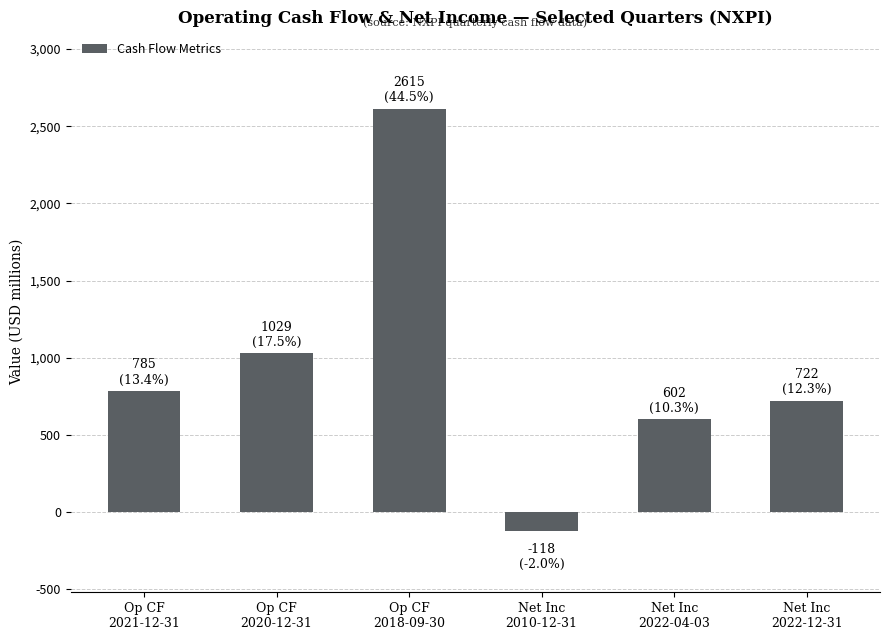

Rank the categories by value from highest to lowest.

Op CF
2018-09-30, Op CF
2020-12-31, Op CF
2021-12-31, Net Inc
2022-12-31, Net Inc
2022-04-03, Net Inc
2010-12-31